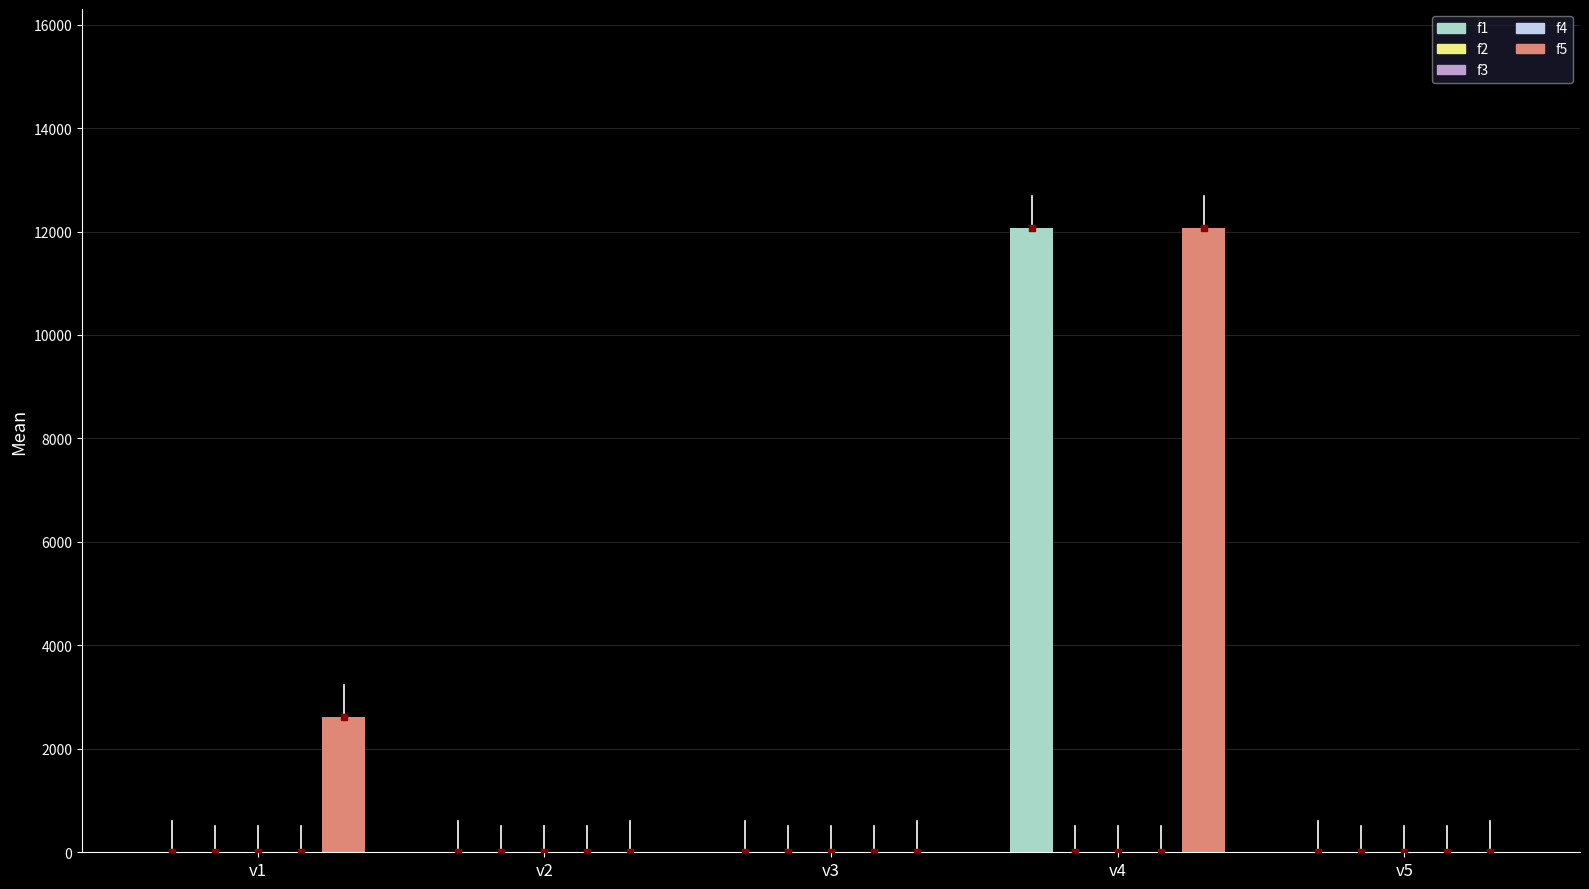

The f3 series shows 0 at v1. True or false?

True